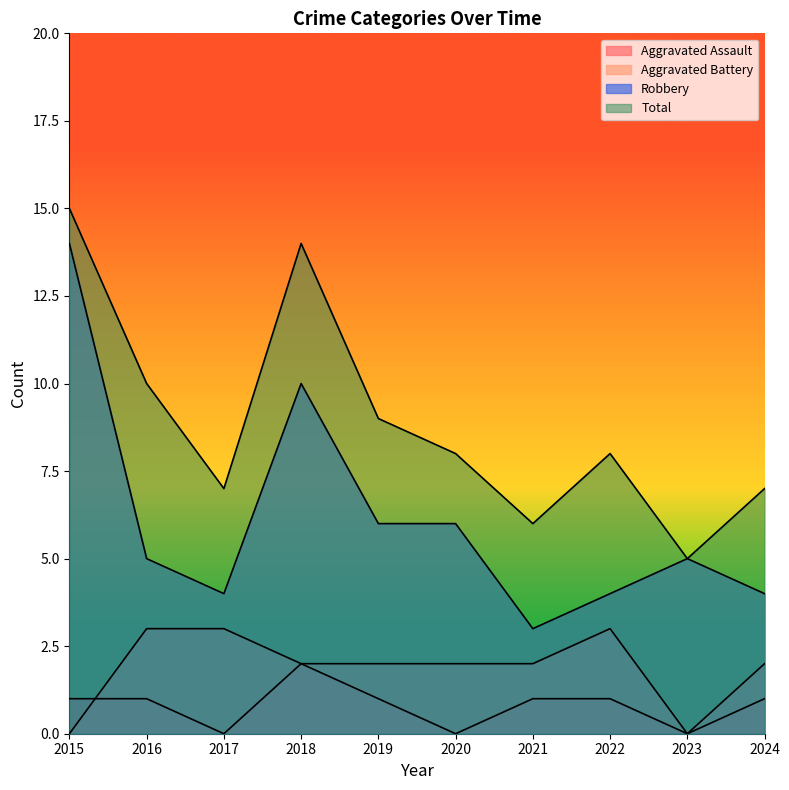

At which label does Robbery reach its peak?

2015